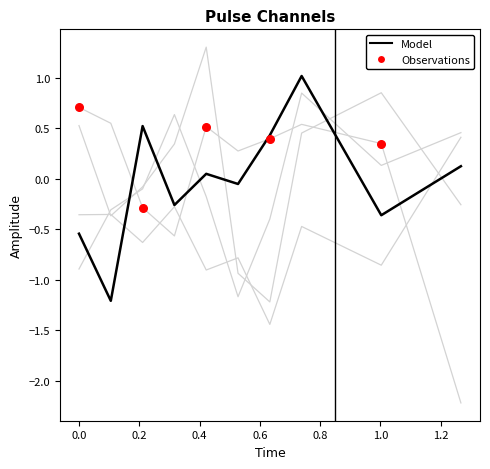

At which category is the sum across all series the highest?

1.2